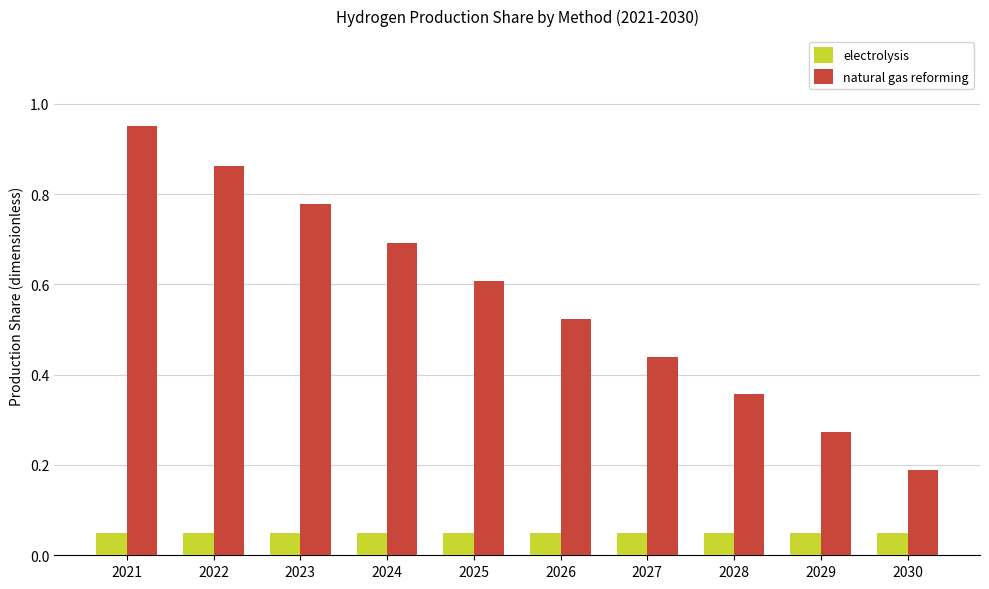

Which series has the widest spread of values?

natural gas reforming